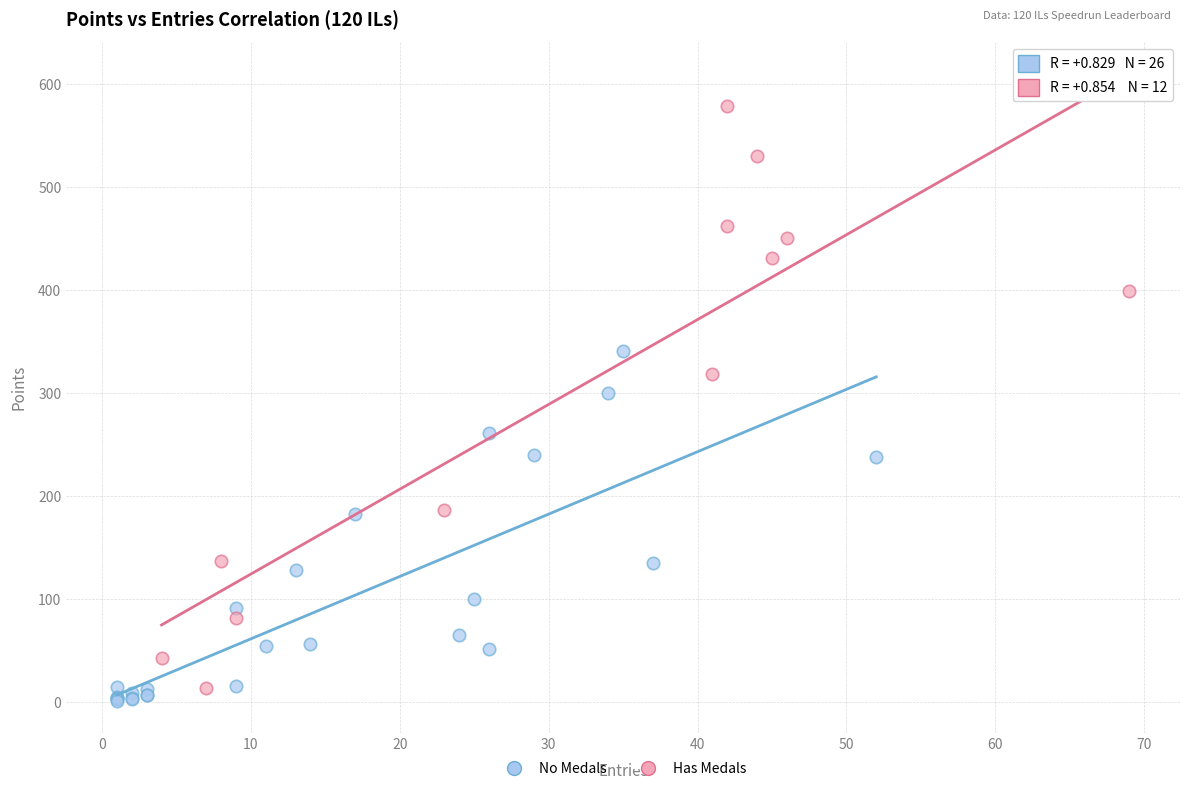

Which series contains the highest Y value?

Has Medals